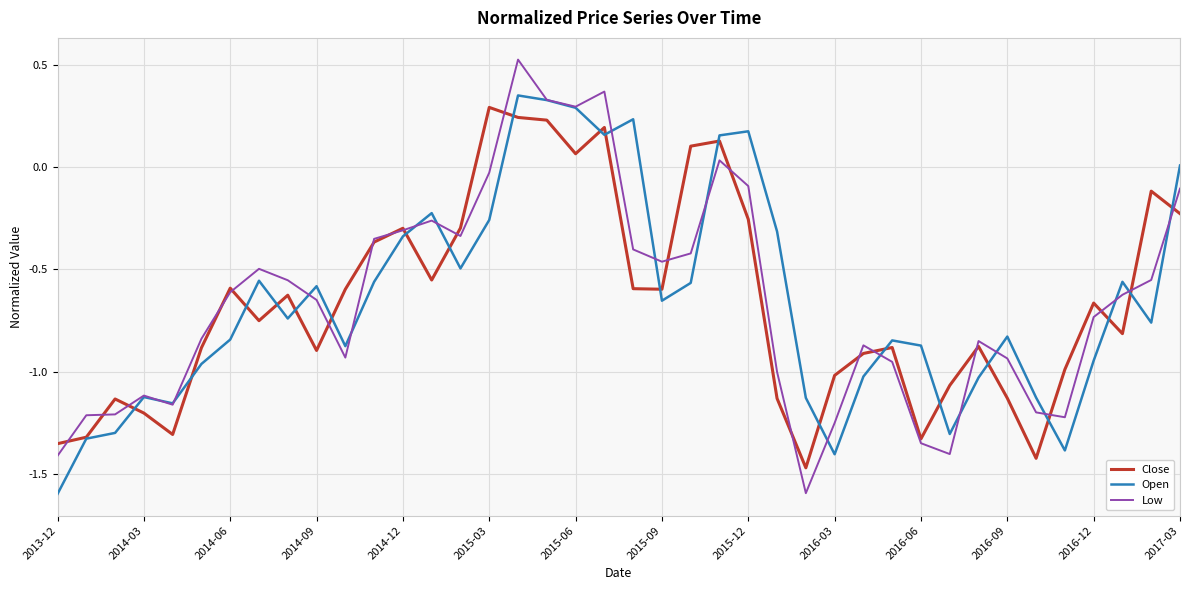

How many categories are shown in the chart?

40